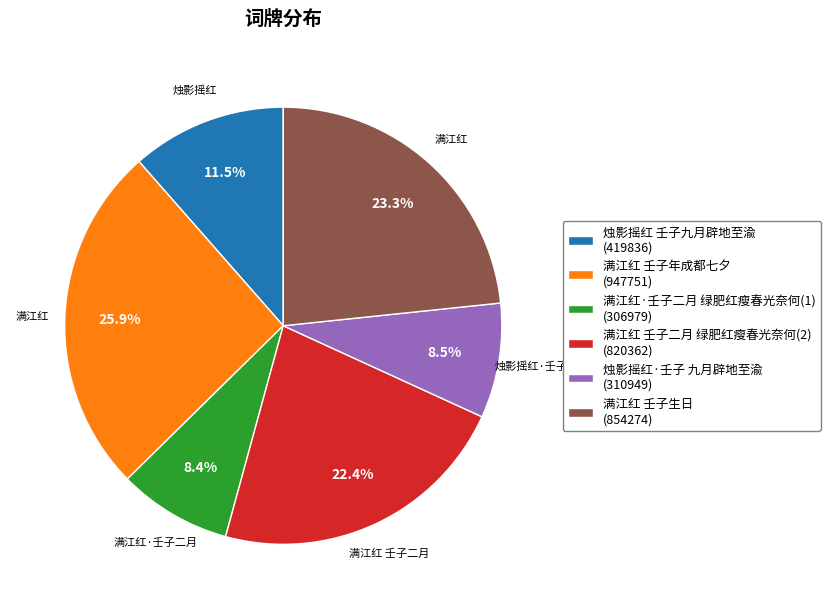

How much of the chart is everything except 烛影摇红 壬子九月辟地至渝 (419836)?

88.5%